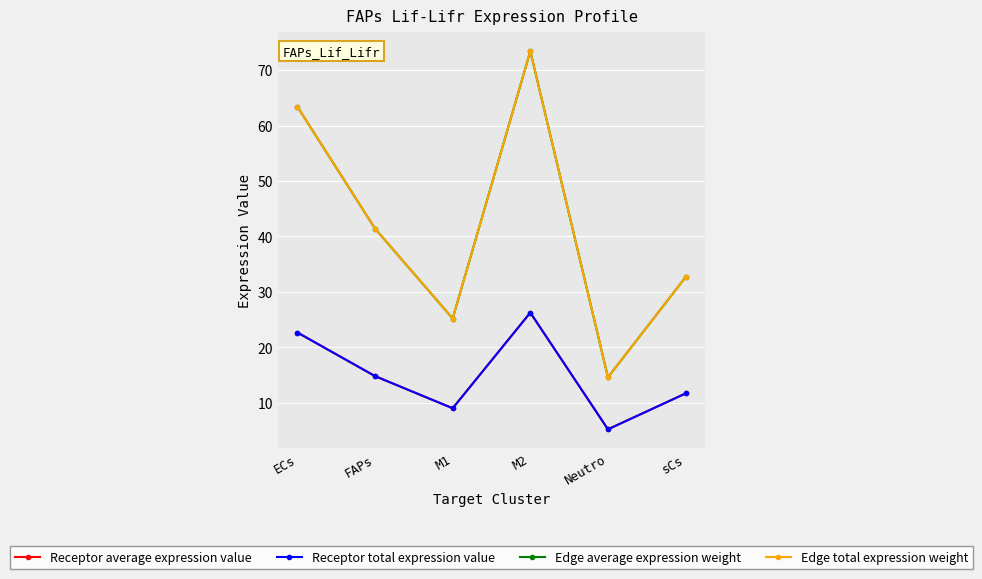

True or false: Receptor total expression value and Edge total expression weight cross at least once.

False